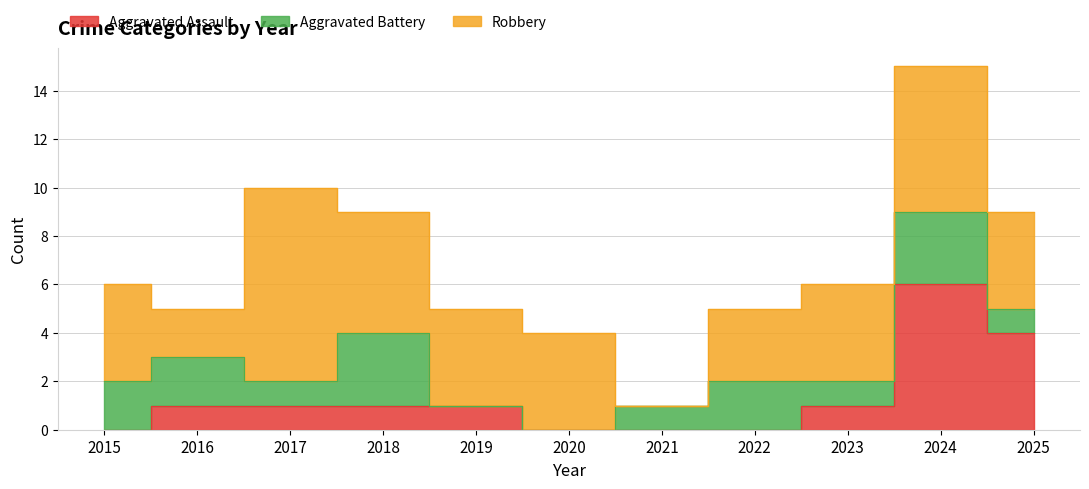

How many lines are shown in the chart?

3